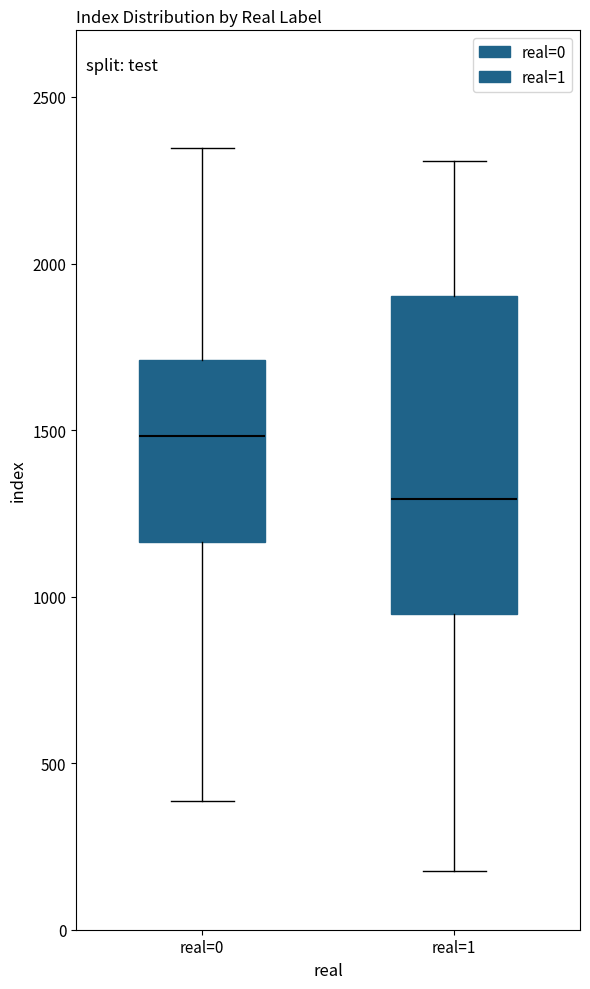

Reading left to right, transcribe this box plot: for each box, give where its median line is, the range the box spans, and where its two whiskers end, as read against the y-axis. The values are not printed on the chart, so give them approximately, as read against the axis.

real=0: median 1500, box 1150 to 1700, whiskers 400 to 2350
real=1: median 1300, box 950 to 1900, whiskers 200 to 2300